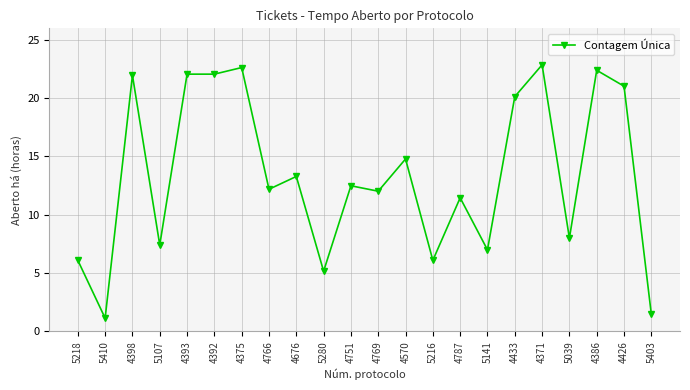

What is the greatest value displayed?

22.9